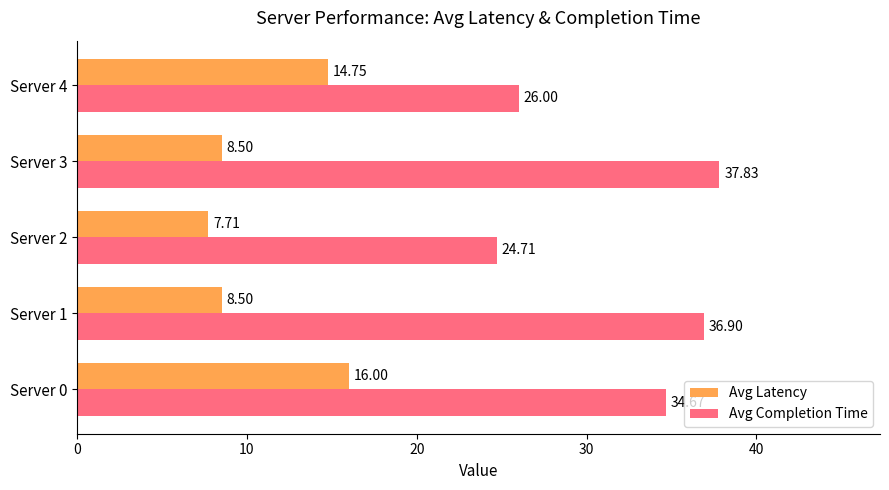

Which series changed the most between Server 1 and Server 3?

Avg Completion Time